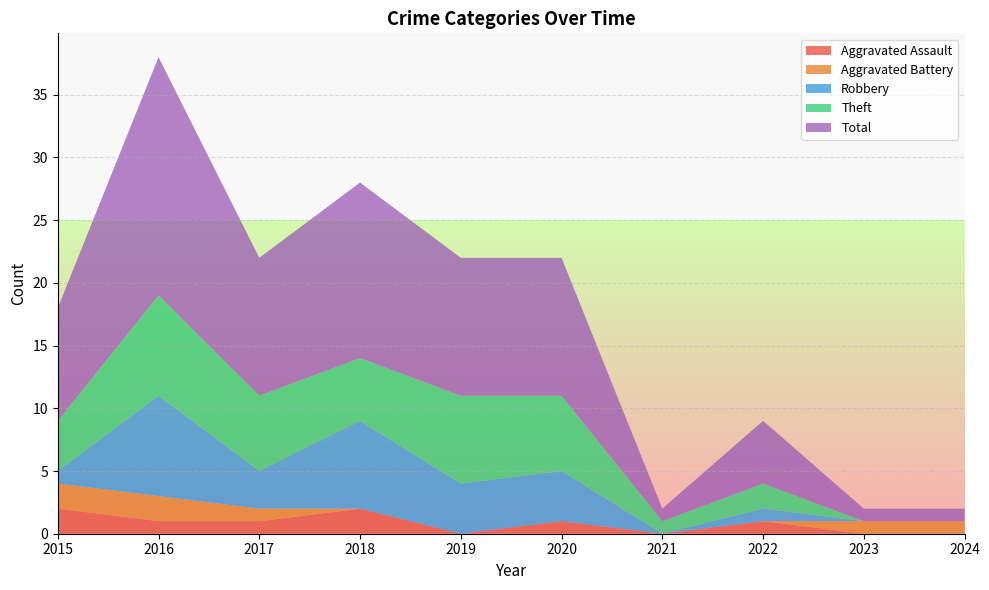

Reading right to left, what are all the values shown in this chart?

Aggravated Assault: 2024=0	2023=0	2022=1	2021=0	2020=1	2019=0	2018=2	2017=1	2016=1	2015=2
Aggravated Battery: 2024=1	2023=1	2022=0	2021=0	2020=0	2019=0	2018=0	2017=1	2016=2	2015=2
Robbery: 2024=0	2023=0	2022=1	2021=0	2020=4	2019=4	2018=7	2017=3	2016=8	2015=1
Theft: 2024=0	2023=0	2022=2	2021=1	2020=6	2019=7	2018=5	2017=6	2016=8	2015=4
Total: 2024=1	2023=1	2022=5	2021=1	2020=11	2019=11	2018=14	2017=11	2016=19	2015=9